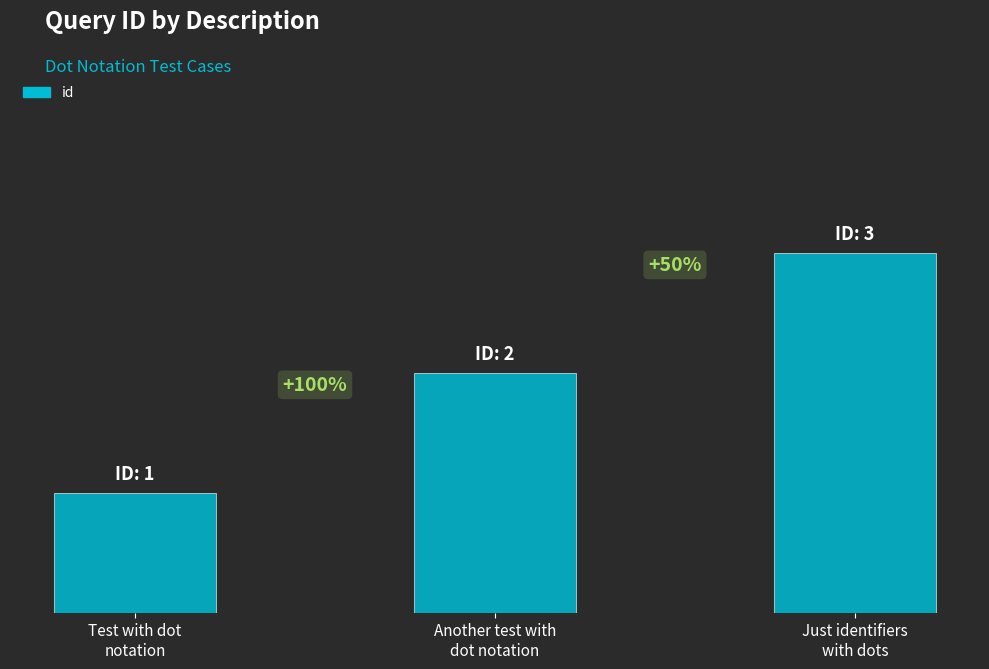

Rank the categories by value from lowest to highest.

Test with dot
notation, Another test with
dot notation, Just identifiers
with dots